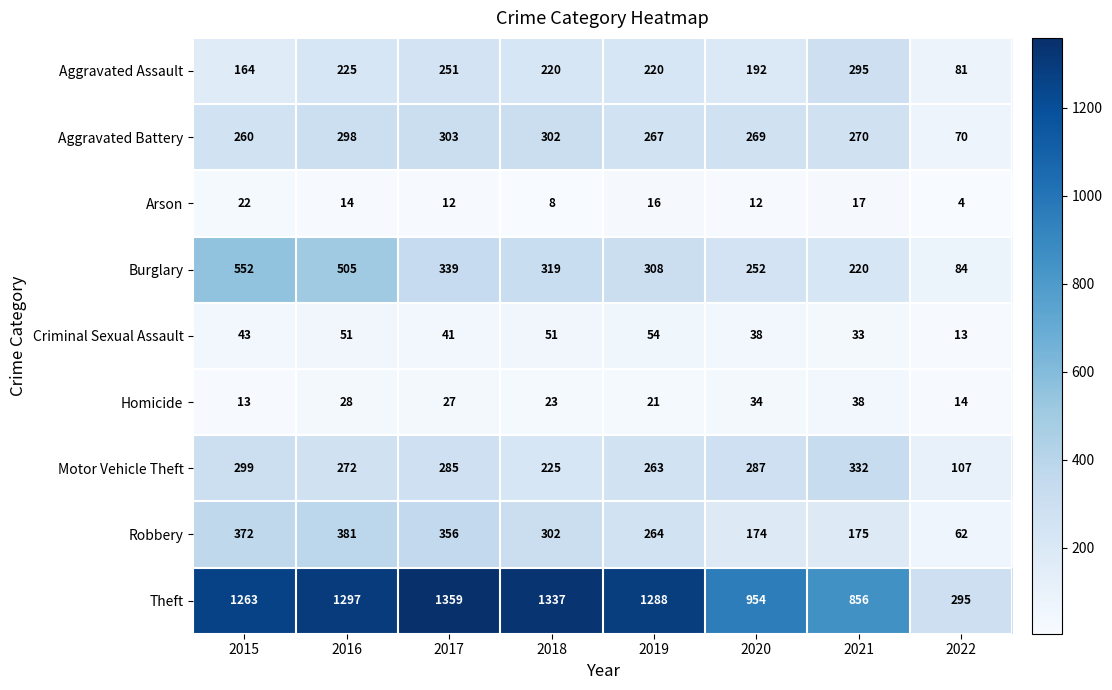

What is the difference between the highest and lowest values at 2018?

1329